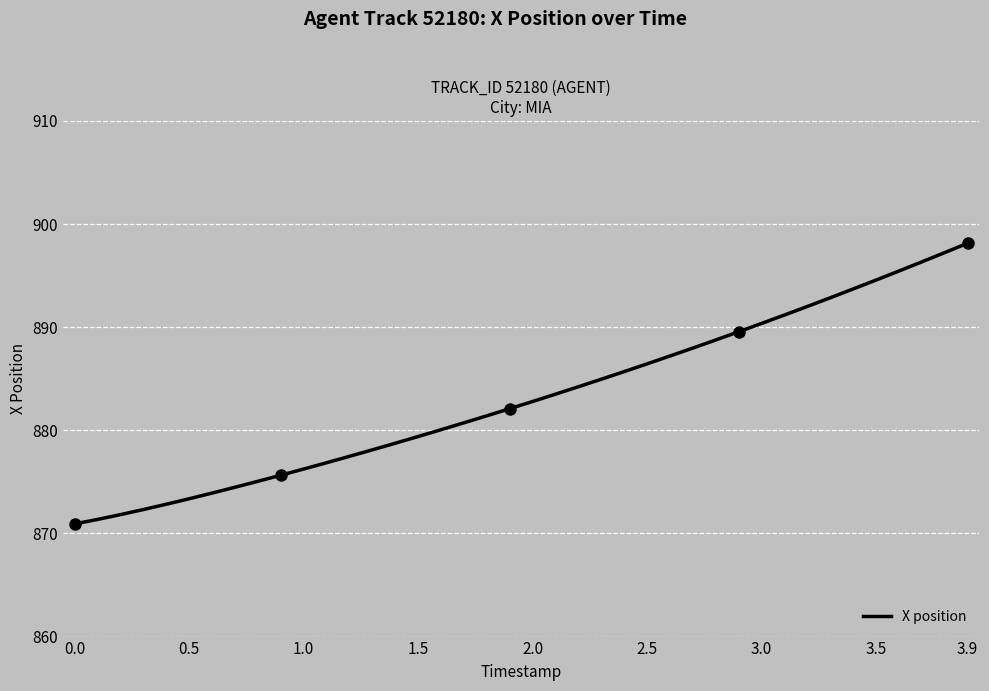

What is the difference between the maximum and minimum values?

27.2